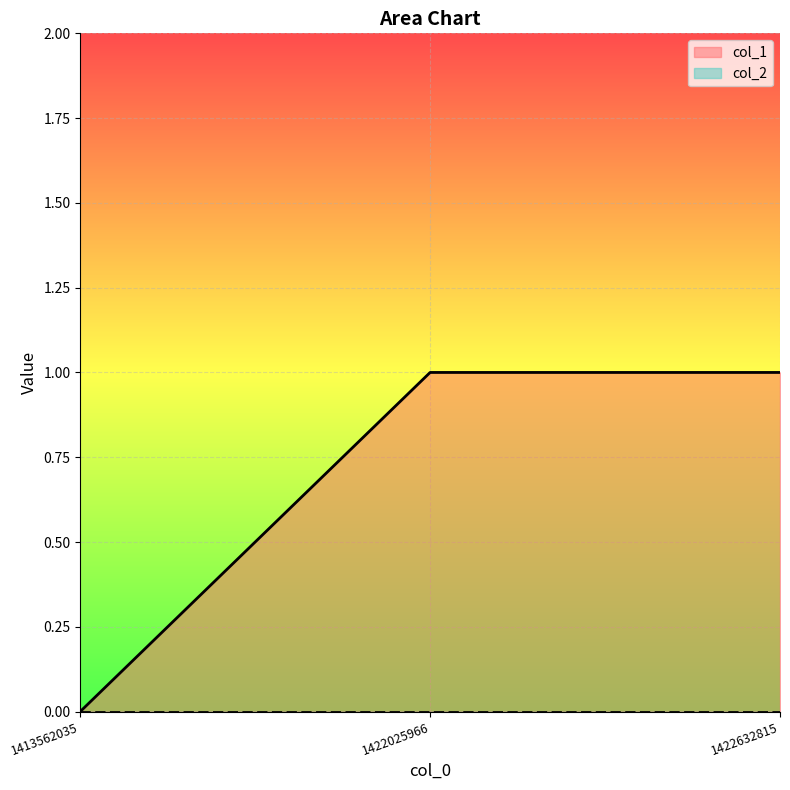

Count the values in the range 0 to 1.

3